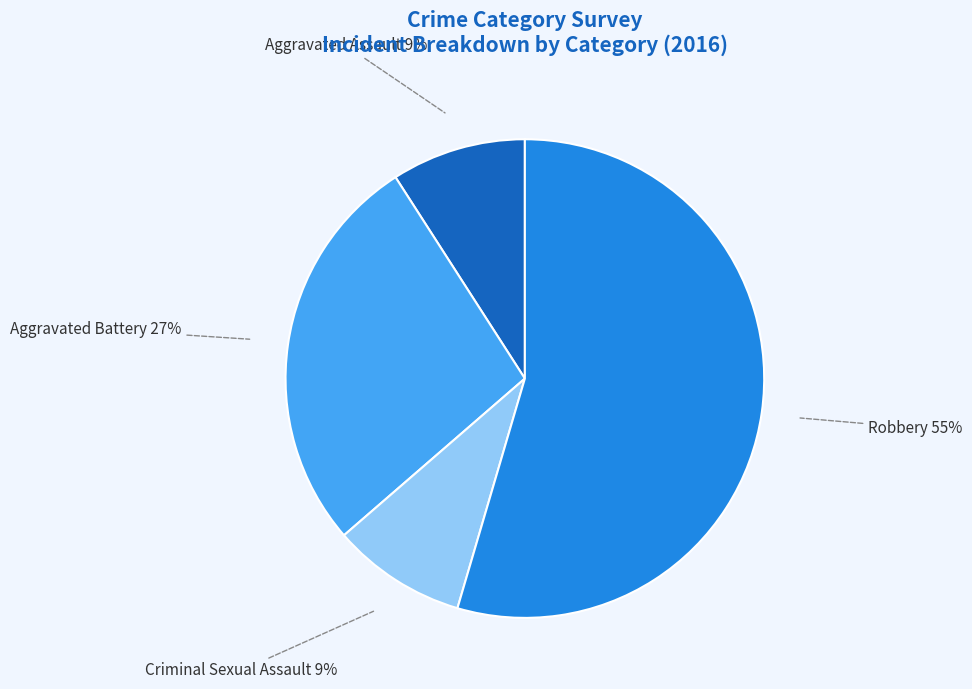

To the nearest percent, what is the average slice percentage?

25%